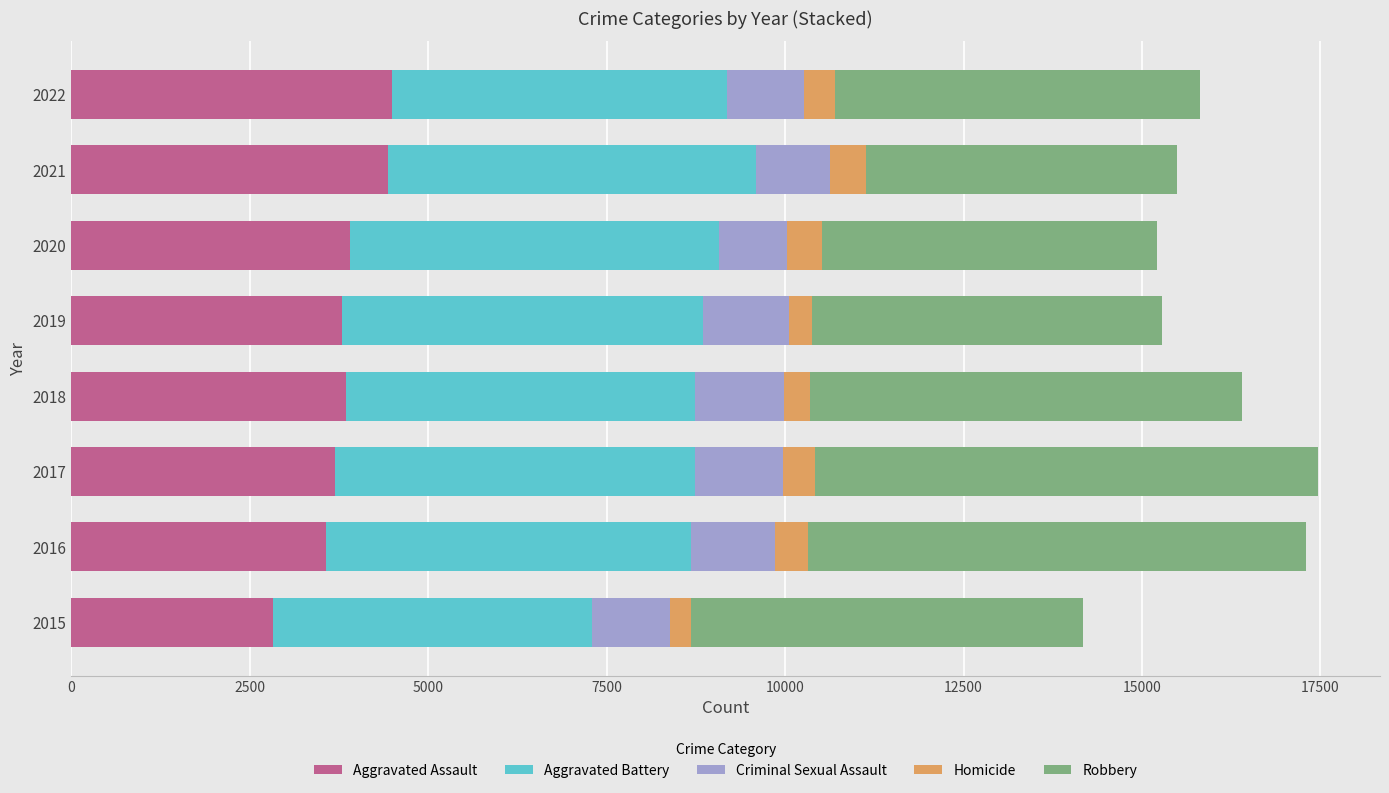

What is the total value across all series at 2022?

15816